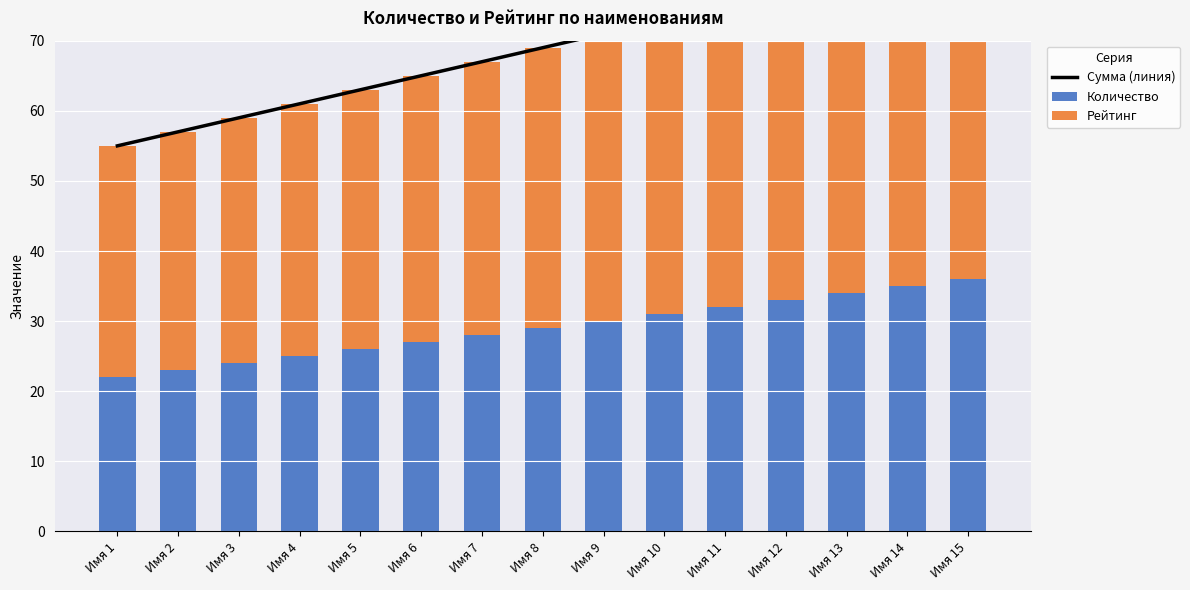

At which label does Сумма (линия) first exceed 69?

Имя 9